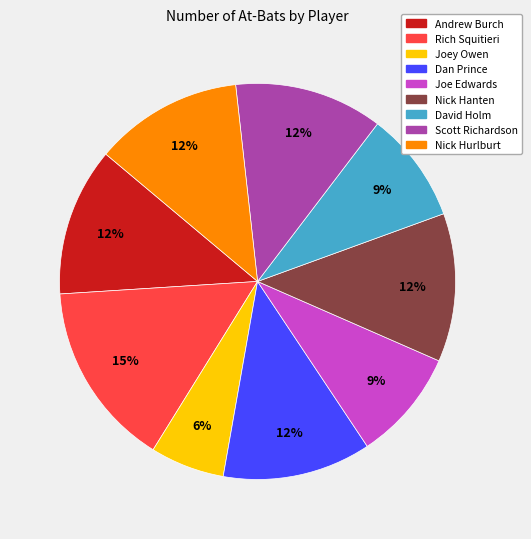

To the nearest percent, what portion does Joey Owen represent?

6%